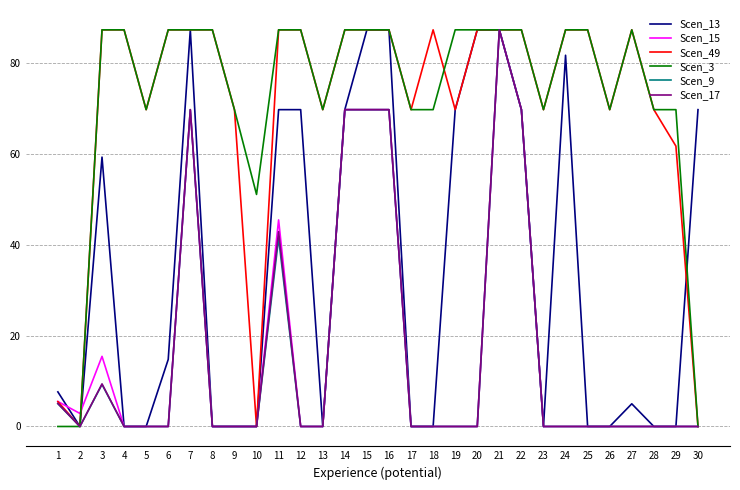

What are all the series names shown in the legend?

Scen_13, Scen_15, Scen_49, Scen_3, Scen_9, Scen_17